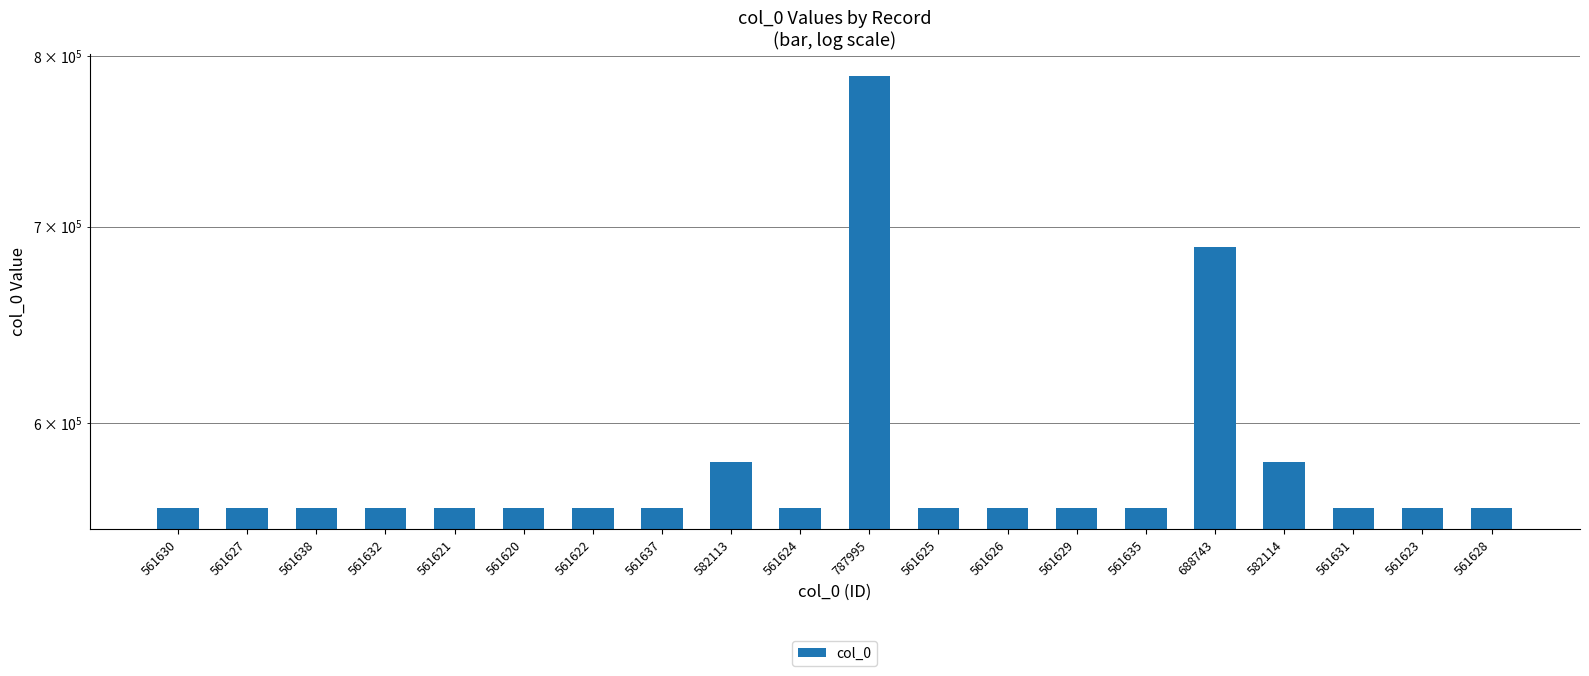

How many values exceed 561630?

9